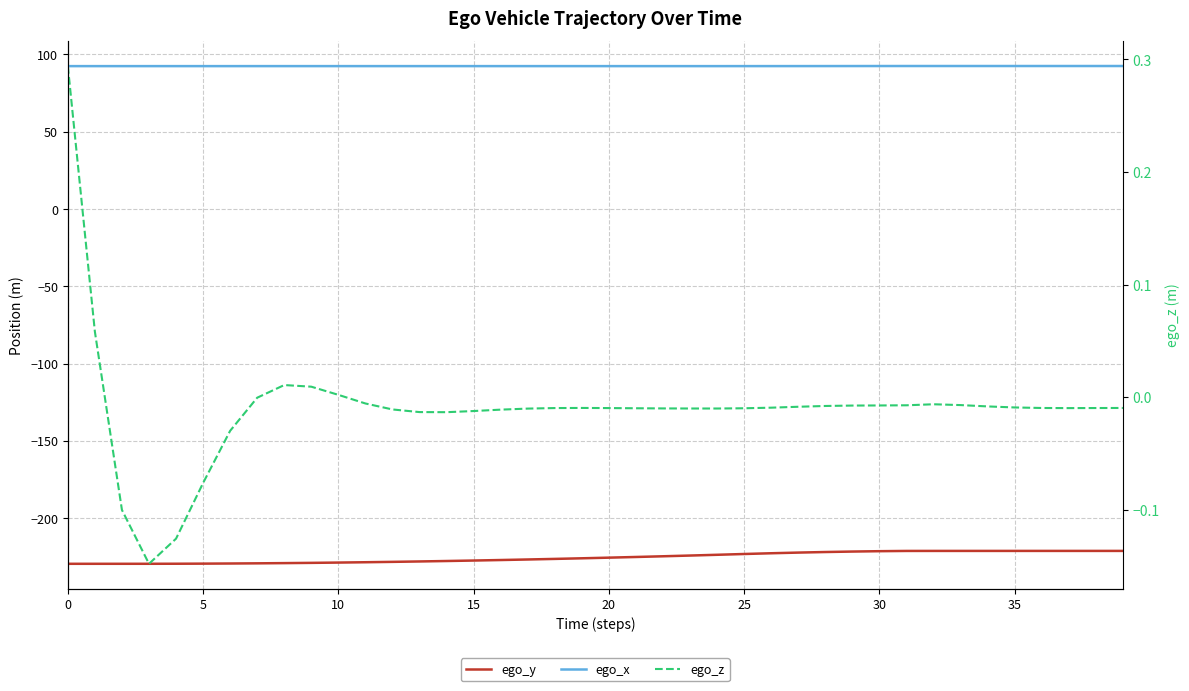

At how many categories does at least one series exceed 21?

40